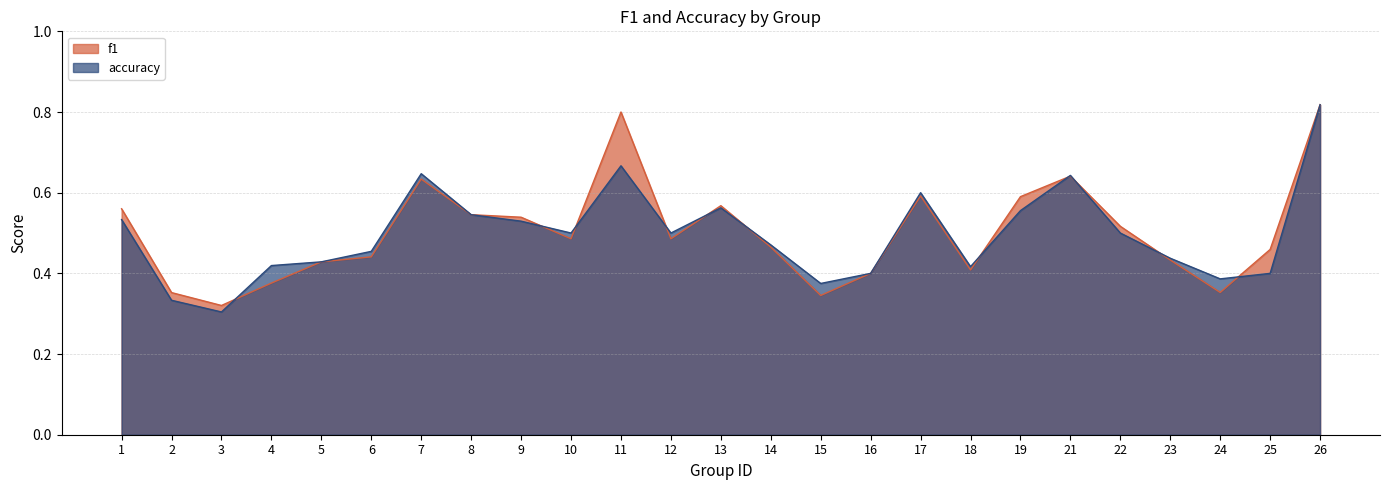

Does the chart have visible grid lines?

Yes